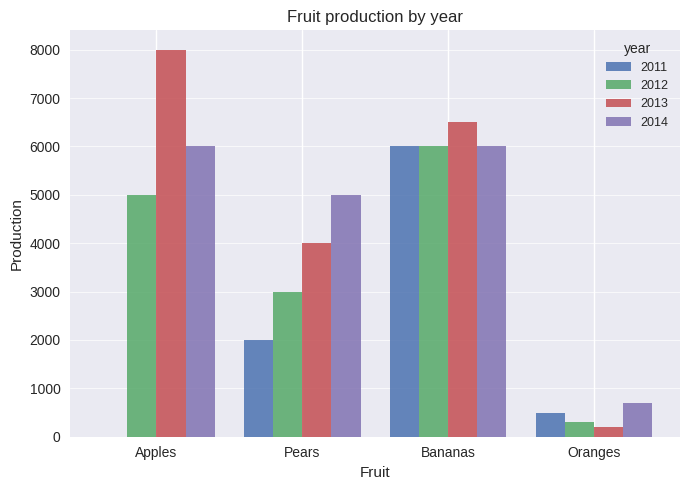

What is the greatest value displayed?

8000